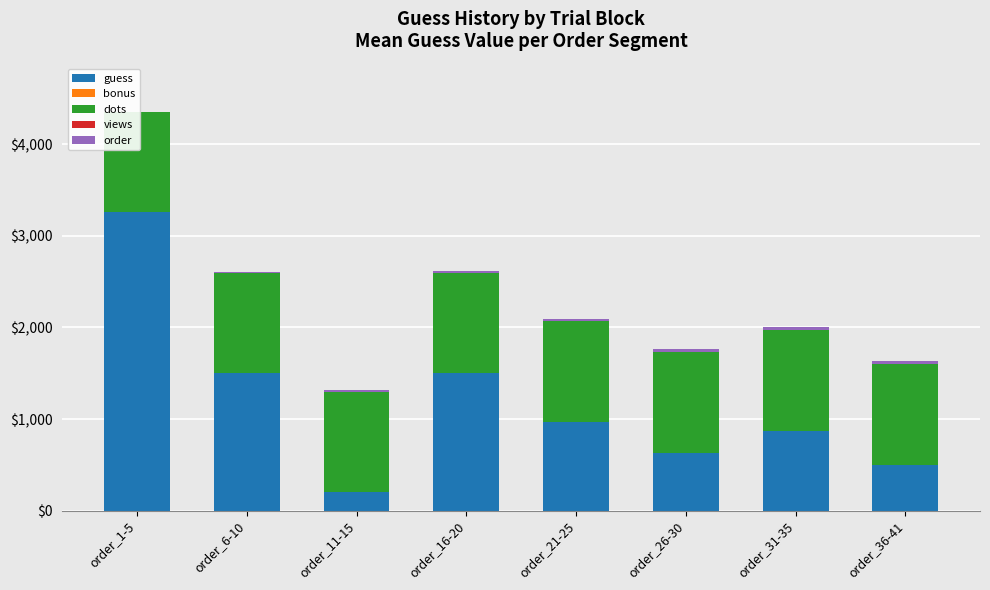

What is the difference between the highest and lowest values at order_11-15?

1097